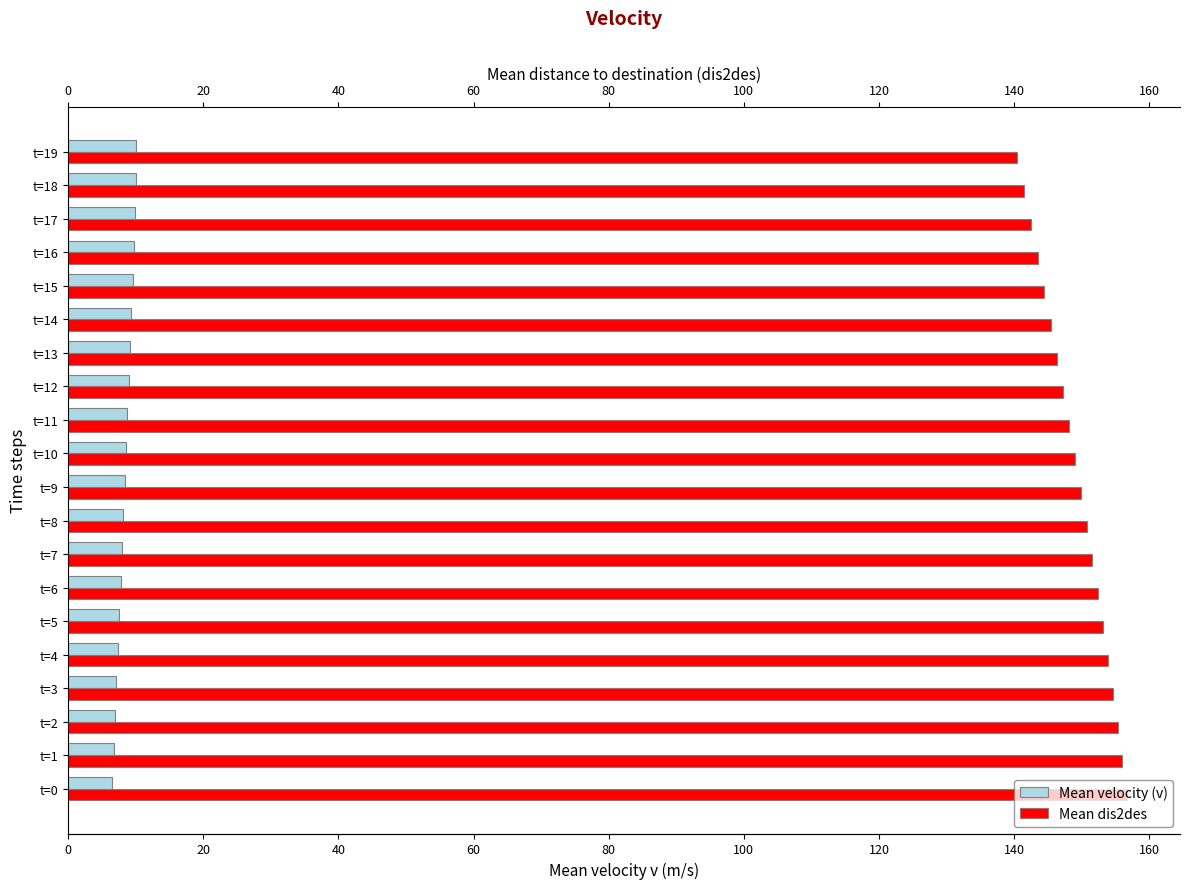

What is the difference between the maximum and minimum values in the Mean velocity (v) series?

3.4